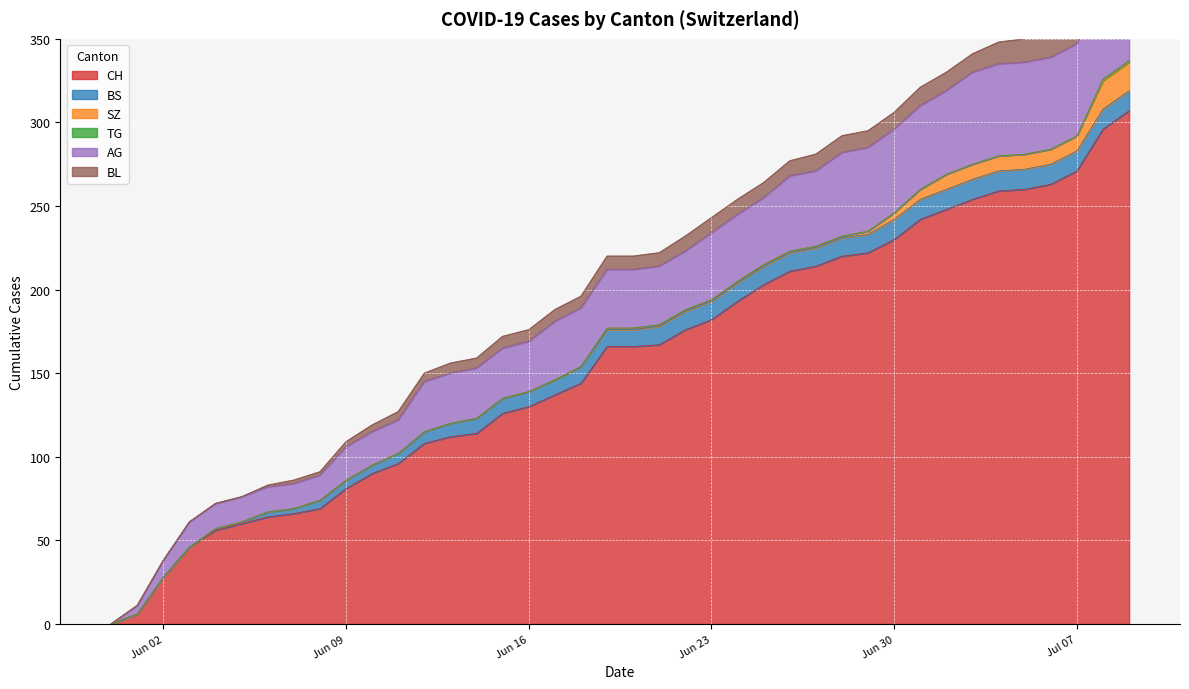

How many lines are shown in the chart?

6